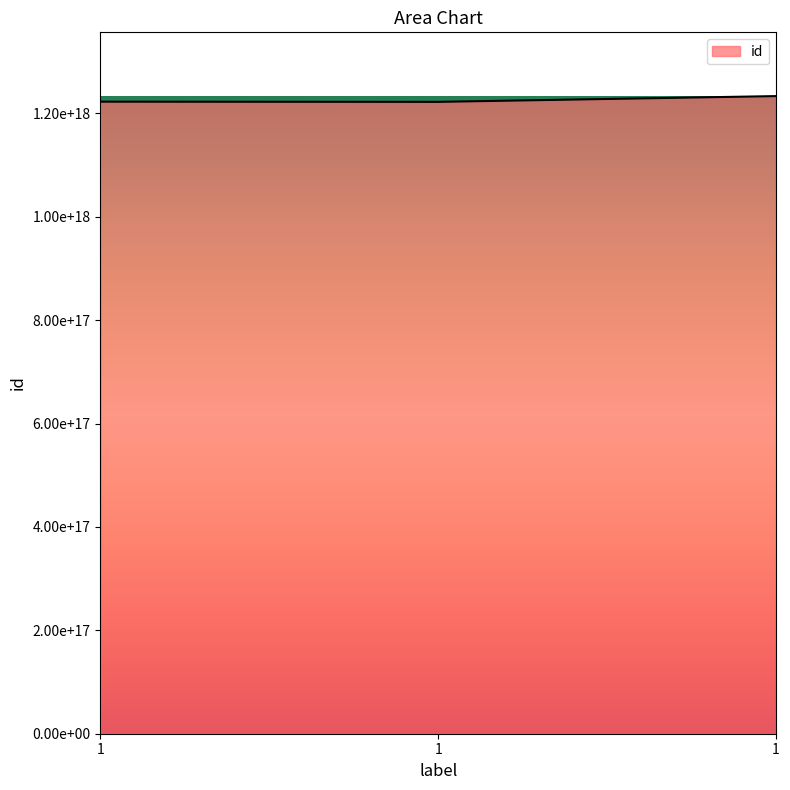

Does the chart have visible grid lines?

No